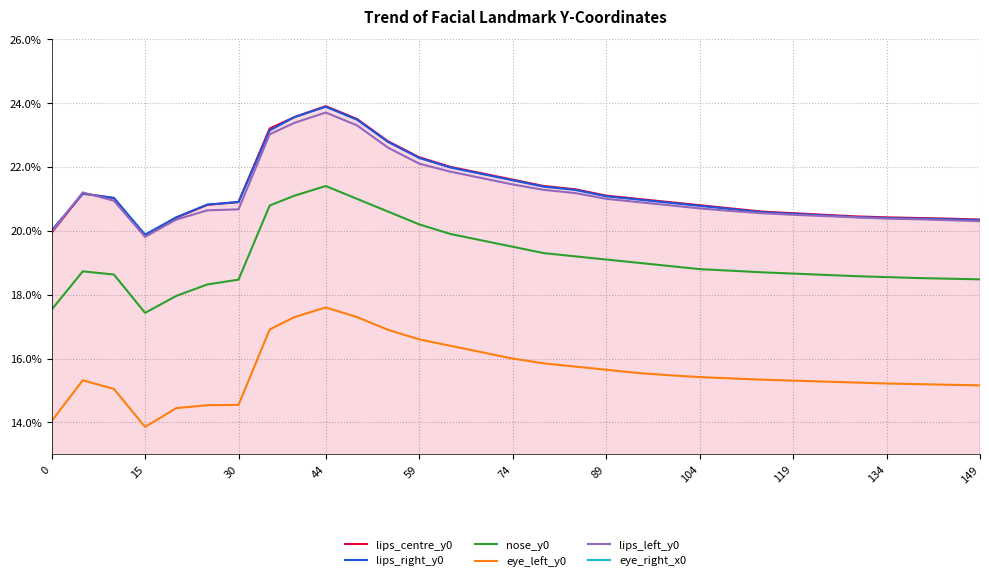

At how many categories does at least one series exceed 0?

31